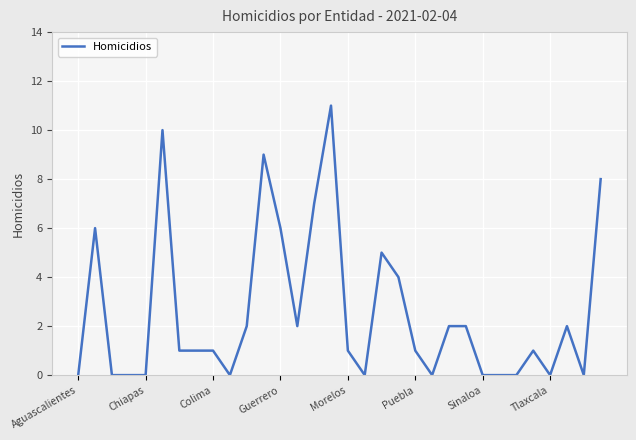

What is the maximum value shown in the chart?

11